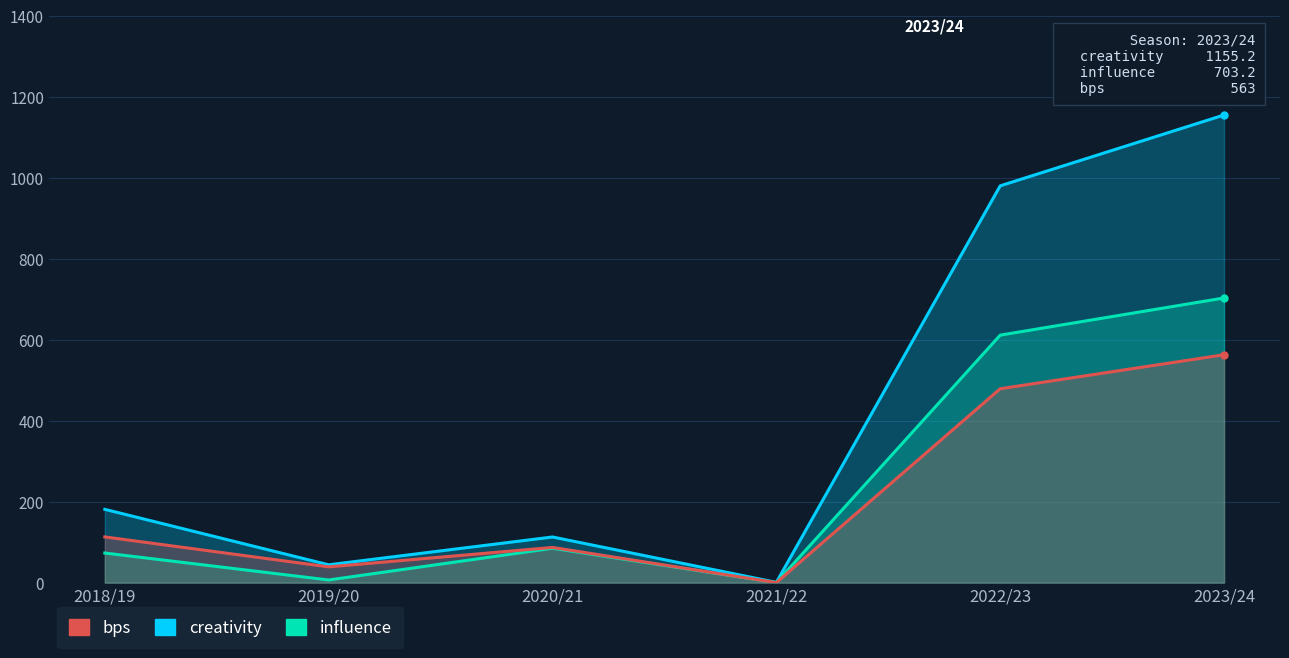

Rank the series at 2023/24 from lowest to highest value.

bps, influence, creativity